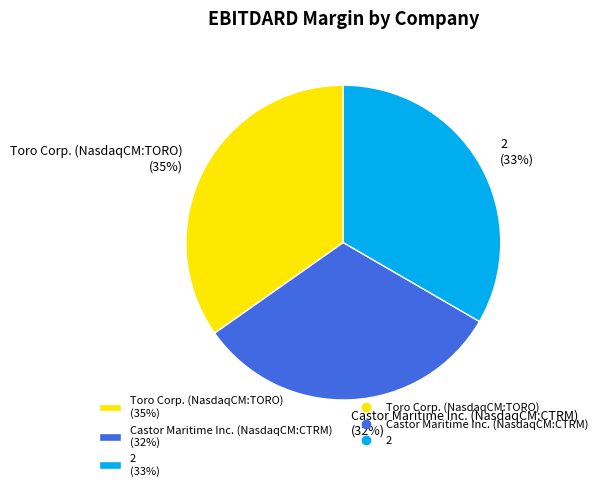

True or false: Castor Maritime Inc. (NasdaqCM:CTRM) accounts for 25% of the total.

False